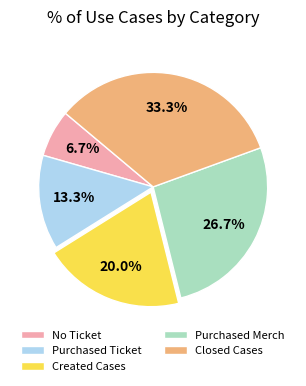

How many slices are in this pie chart?

5